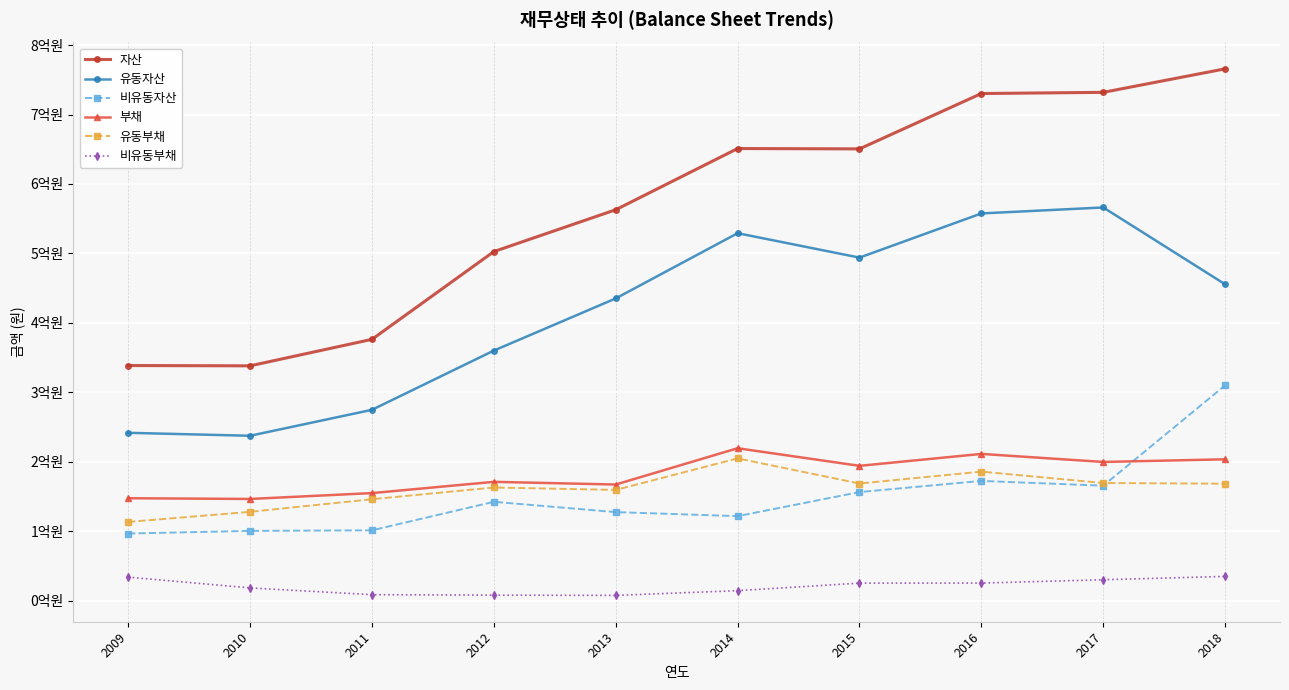

Reading left to right, transcribe all the data shown in this chart.

자산: 2009=338646533	2010=338224675	2011=376356788	2012=502672156	2013=562914254	2014=651013158	2015=650518244	2016=730177649	2017=731904311	2018=765759332
유동자산: 2009=241811402	2010=237565145	2011=274909521	2012=360172053	2013=435239322	2014=529154441	2015=494009242	2016=557605411	2017=566196748	2018=455583241
비유동자산: 2009=96835131	2010=100659530	2011=101447268	2012=142500103	2013=127674932	2014=121858716	2015=156509003	2016=172572238	2017=165707563	2018=310176091
부채: 2009=147639242	2010=146602561	2011=155037919	2012=171240905	2013=167377759	2014=219601245	2015=194278364	2016=211451259	2017=199851863	2018=203672777
유동부채: 2009=113564256	2010=128062647	2011=146218387	2012=163098745	2013=159606328	2014=204997195	2015=168823977	2016=185942766	2017=169546689	2018=168569817
비유동부채: 2009=34074986	2010=18539913	2011=8819532	2012=8142160	2013=7771431	2014=14604051	2015=25454387	2016=25508493	2017=30305174	2018=35102961